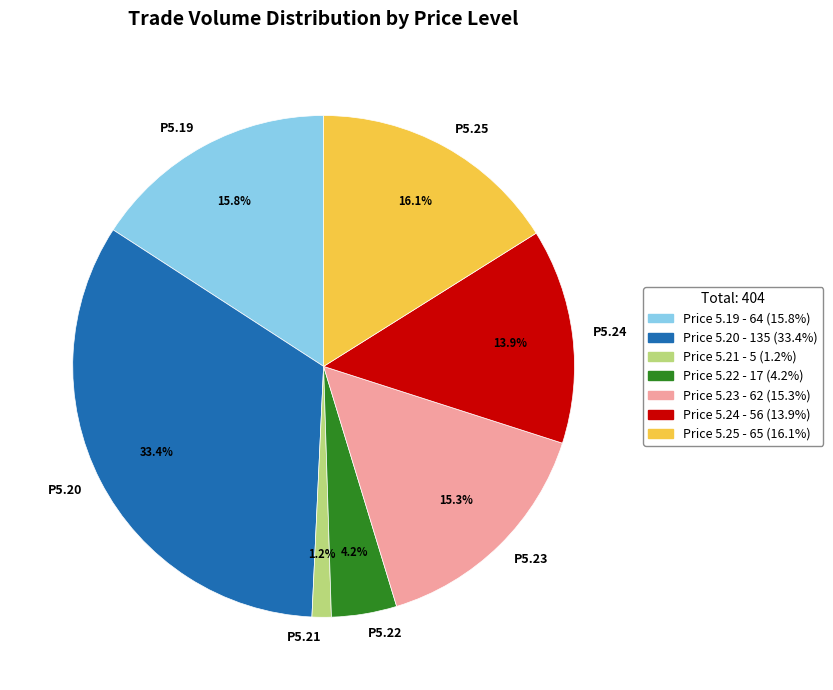

Count the number of slices in the pie.

7